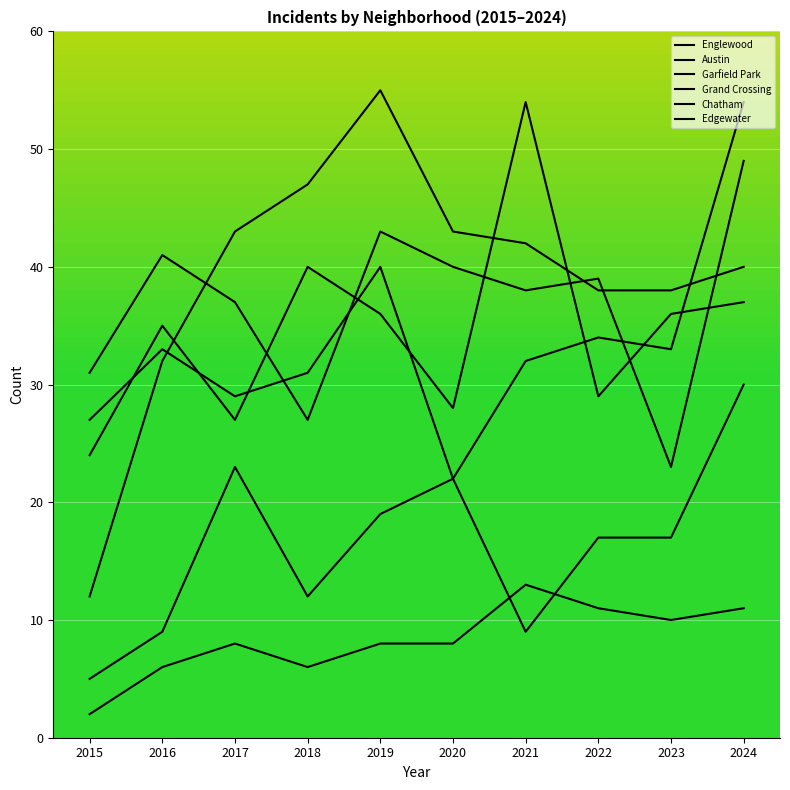

What is the sum of all Chatham values?

163